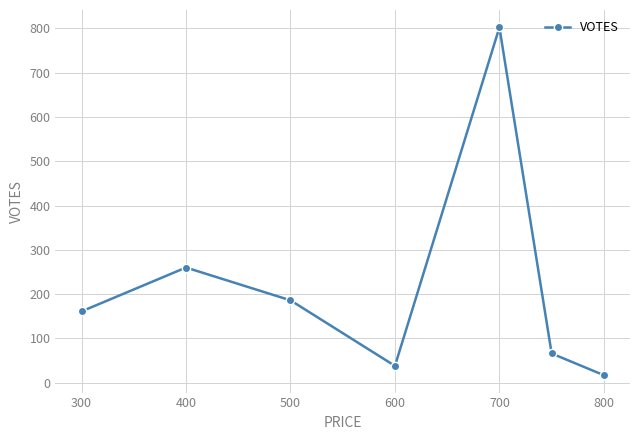

What is the maximum value shown in the chart?

802